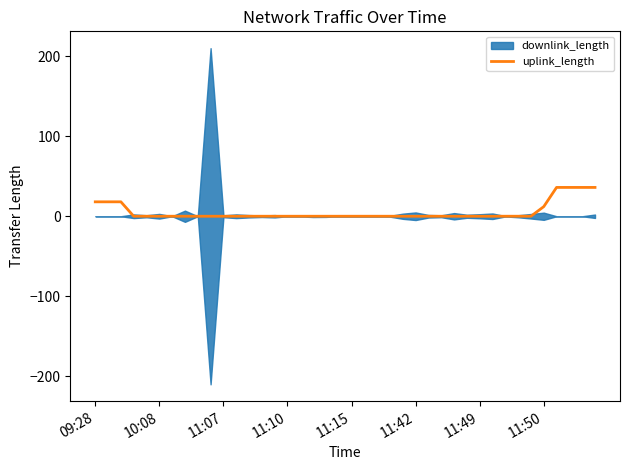

Is it true that uplink_length equals 0.0 at 11:10?

True